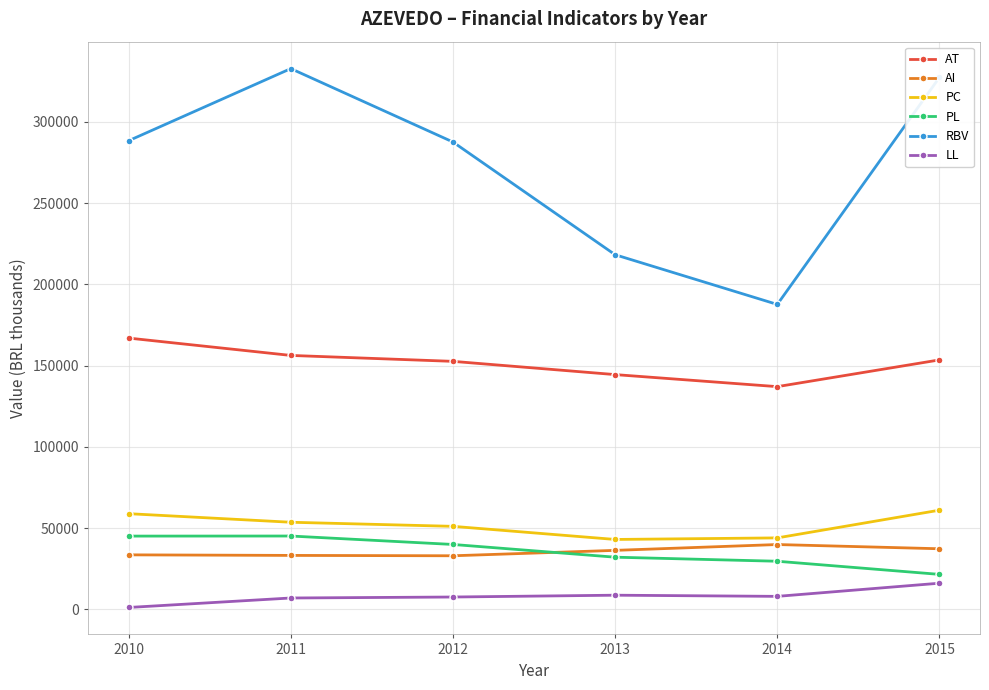

Which series has the largest range (max minus min)?

RBV